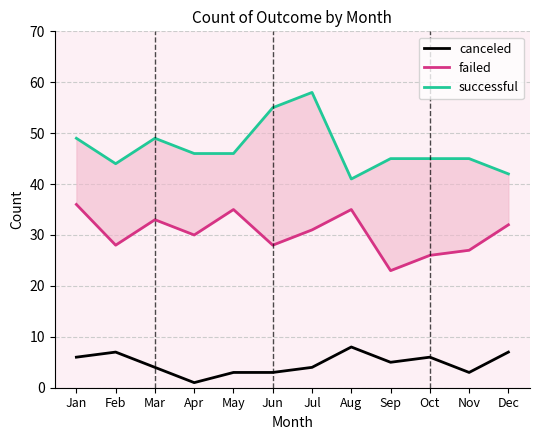

List the series in order of their overall mean, highest first.

successful, failed, canceled